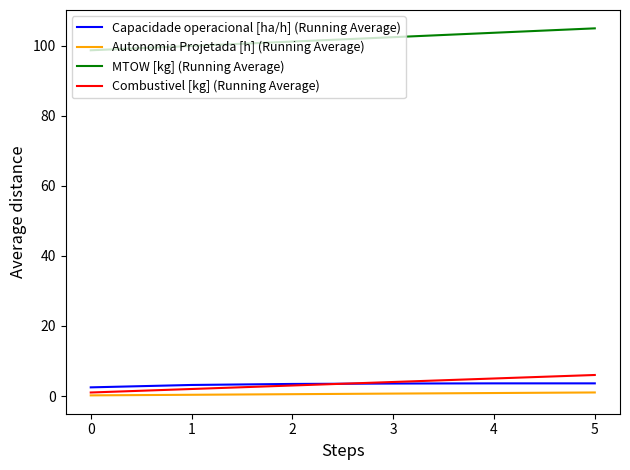

How many lines are shown in the chart?

4